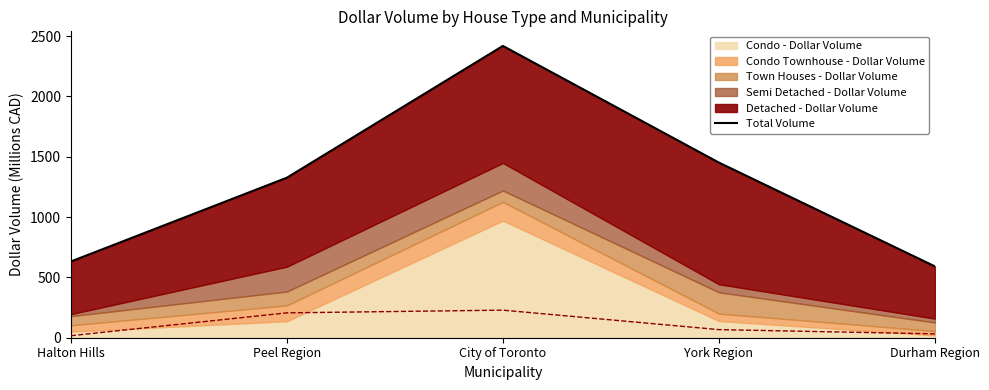

Reading left to right, transcribe all the data shown in this chart.

Halton Hills=631.6	Peel Region=1326.2	City of Toronto=2418.3	York Region=1451.4	Durham Region=591.2